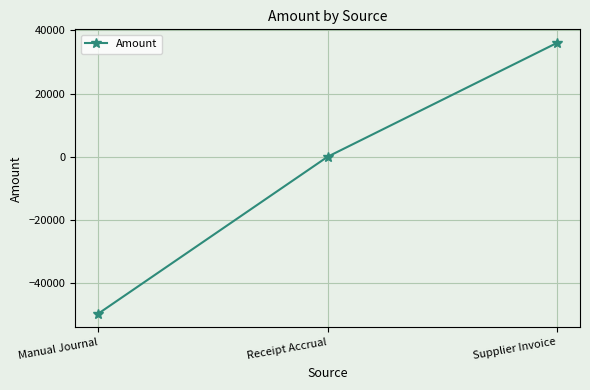

What is the minimum value shown in the chart?

-49700.3